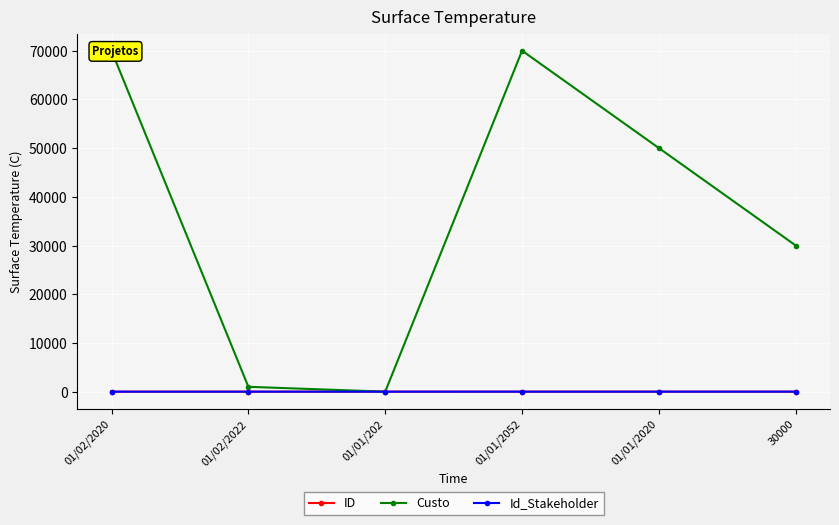

At how many categories does at least one series exceed 21054?

4